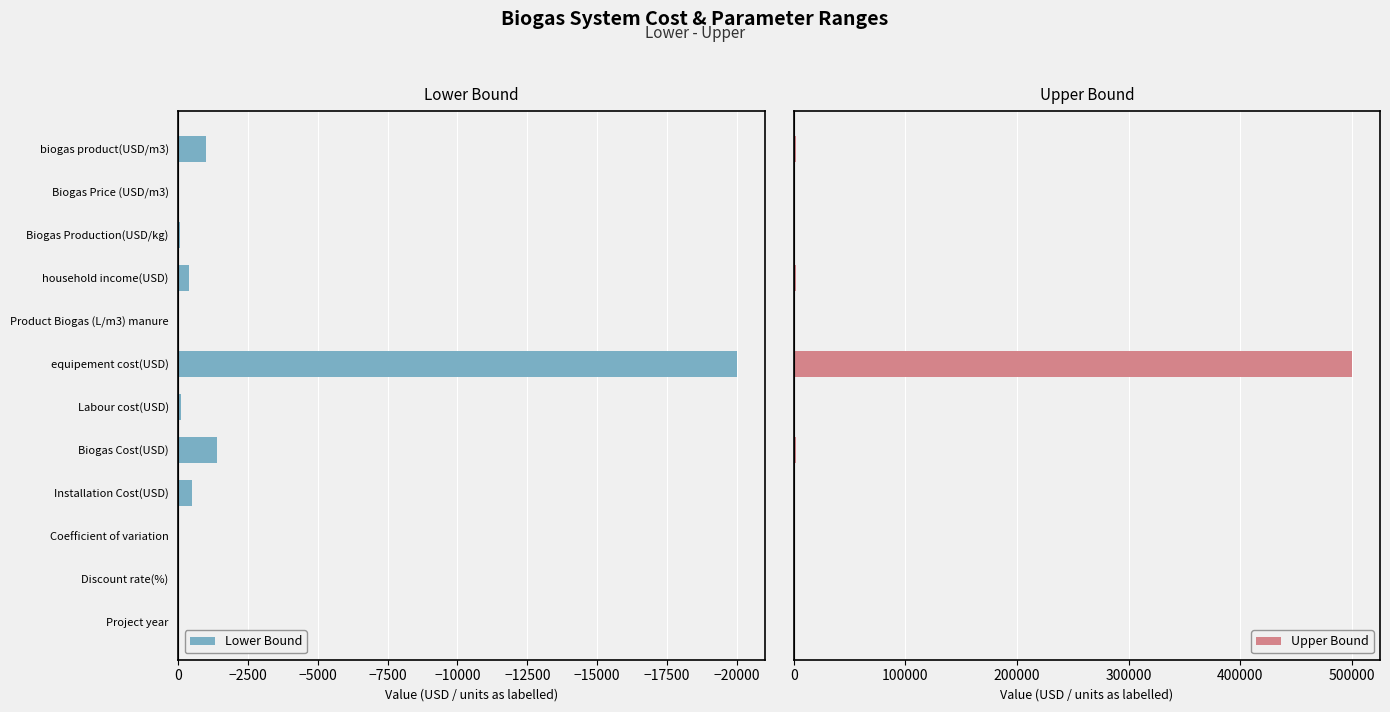

What is the difference between the maximum and second lowest values in the Upper Bound series?

499999.6